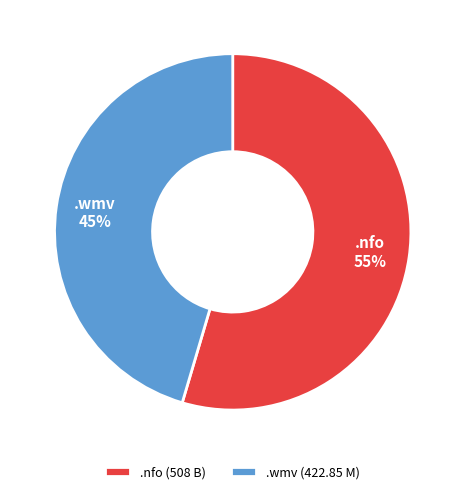

Combined, do .wmv (422.85 M) and .nfo (508 B) account for over 50%?

Yes